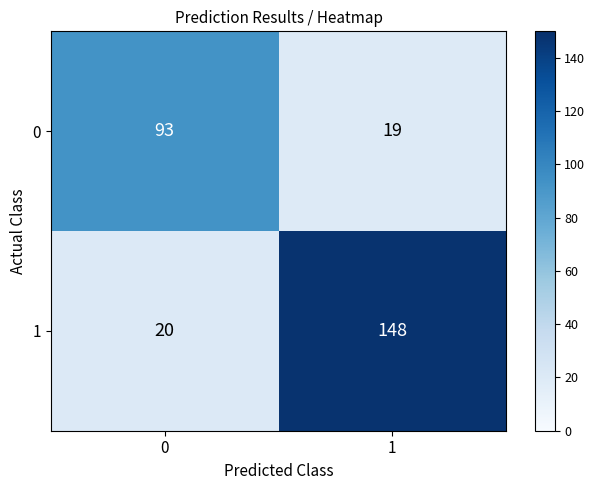

Count the number of data series in this chart.

2